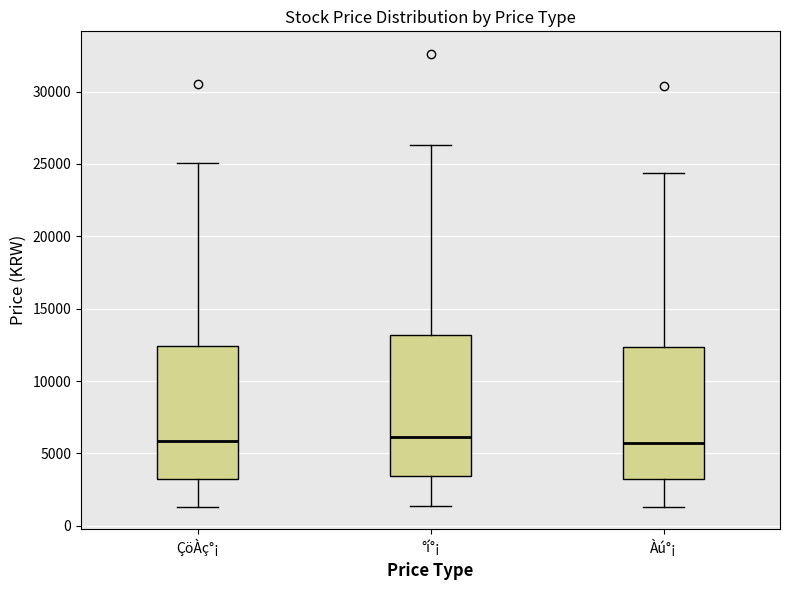

Where does the lower whisker of the box for Àú°¡ end on the y-axis? The values are not printed on the chart, so give them approximately, as read against the axis.

1500